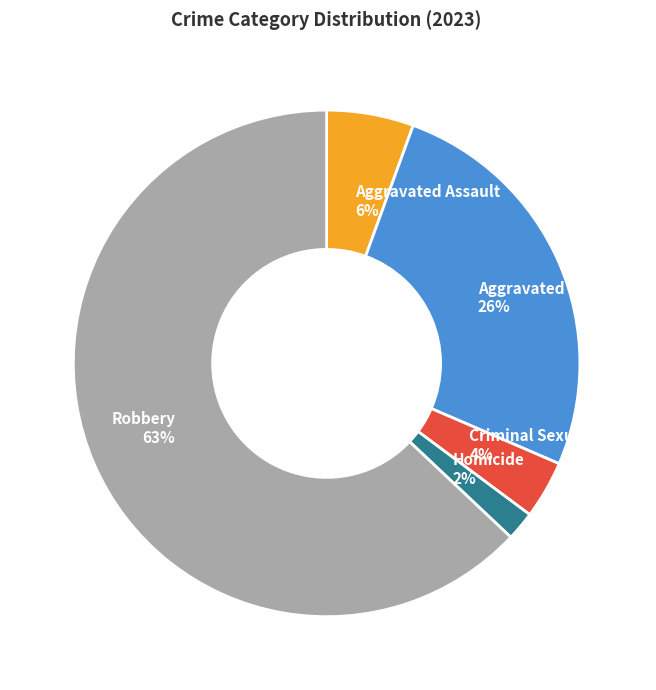

To the nearest percent, what portion does Criminal Sexual Assault represent?

4%